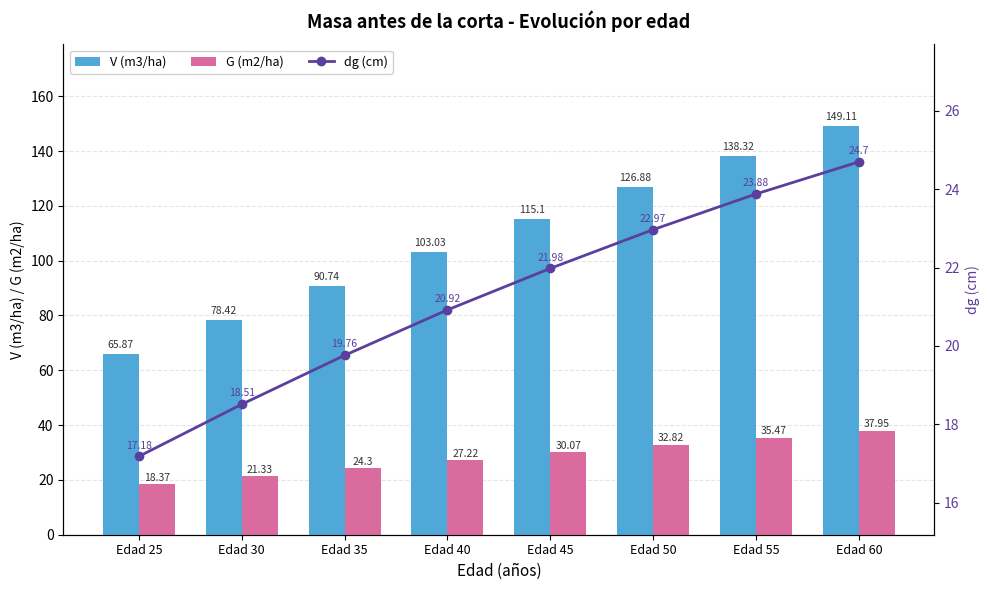

What is the difference between the maximum and minimum values in the V (m3/ha) series?

83.2